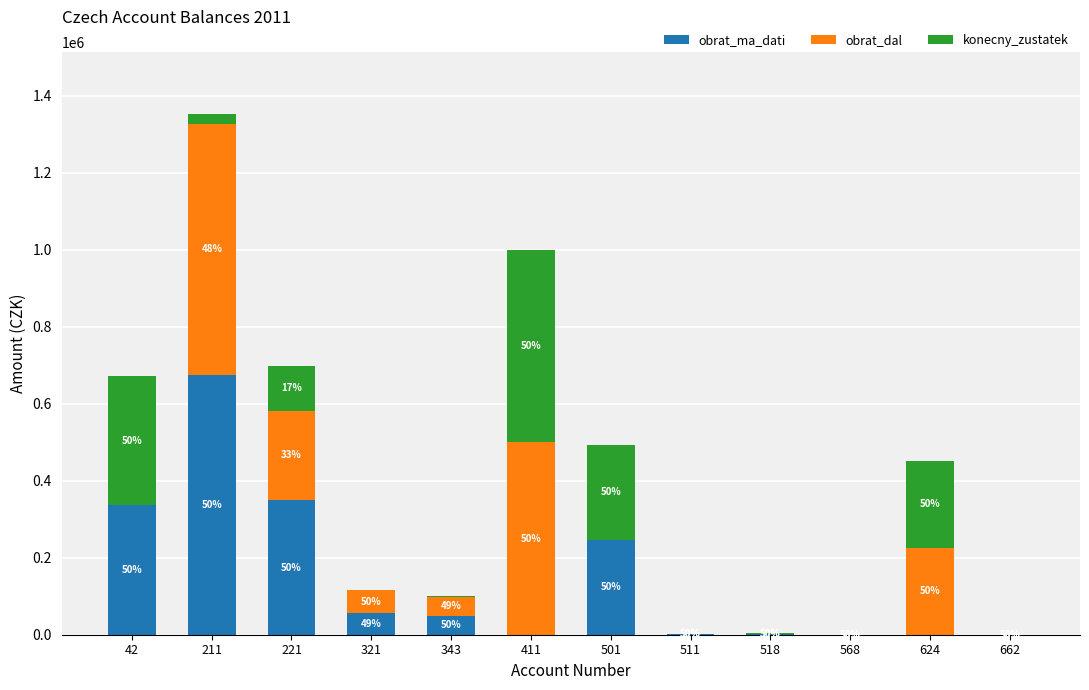

Are the bars grouped side by side (vs. stacked)?

No